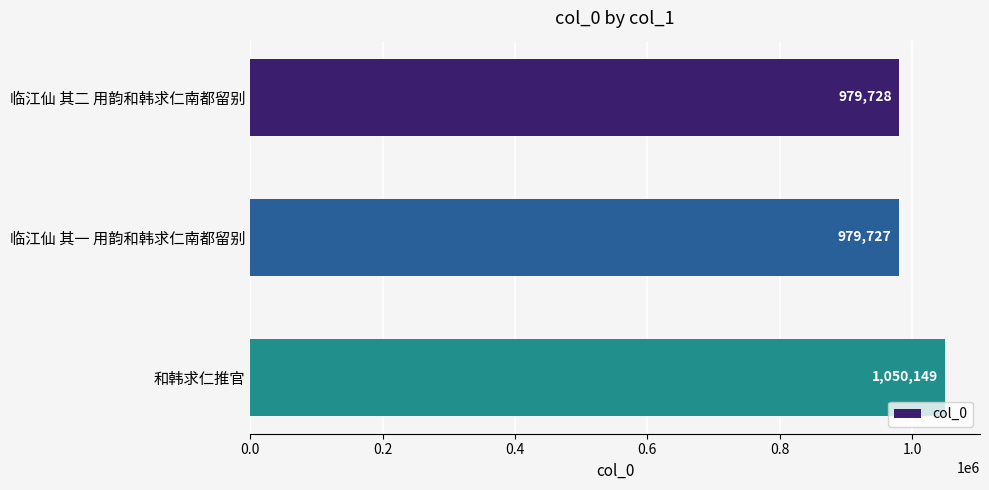

What position from the top is 临江仙 其一 用韵和韩求仁南都留别?

2